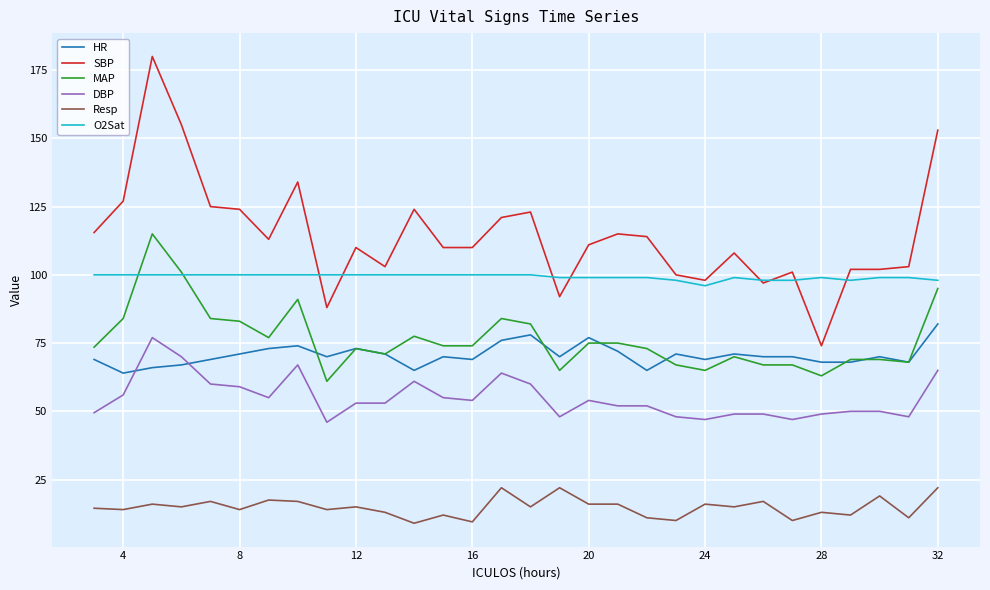

True or false: SBP and DBP intersect in this chart.

False